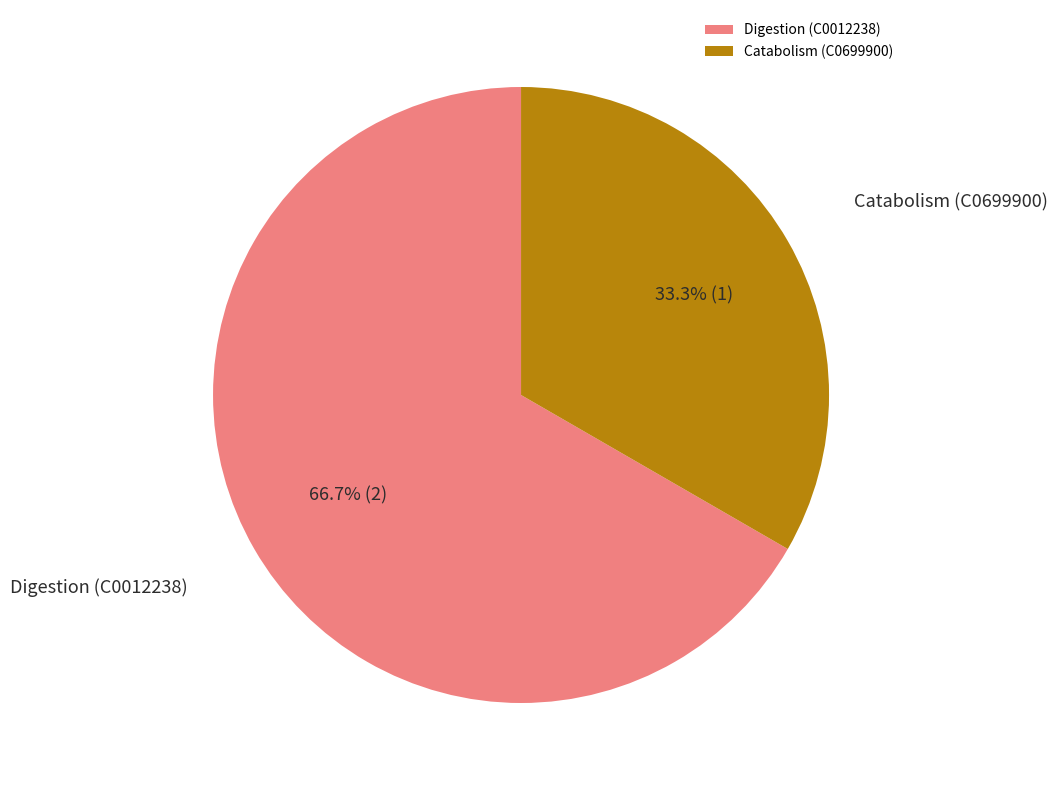

What percentage is the Catabolism (C0699900) slice, to the nearest percent?

33%